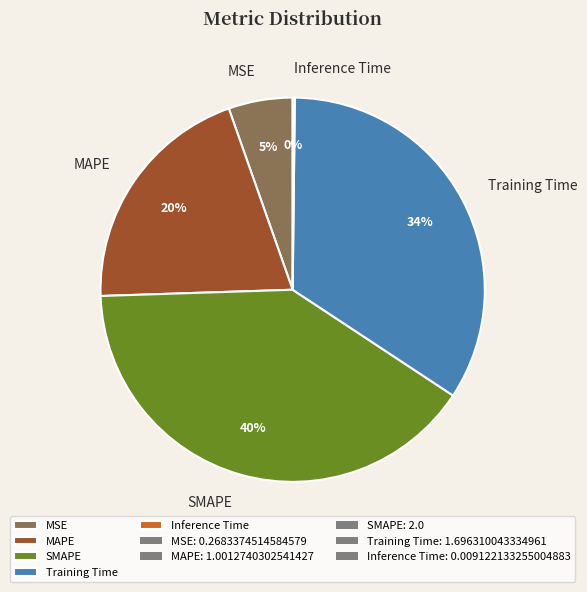

Is there any slice that represents more than half of the pie?

No